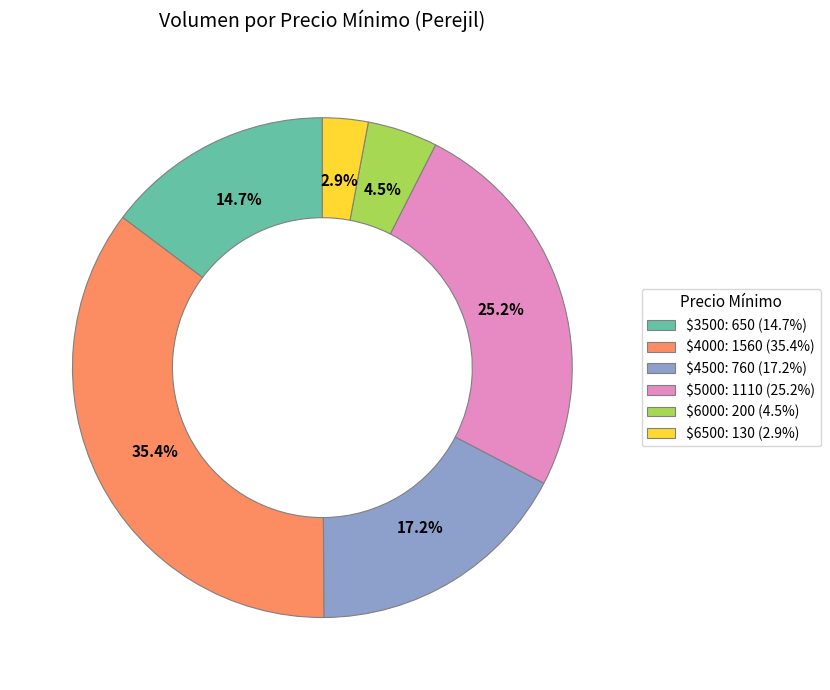

Is there a majority slice in this chart?

No